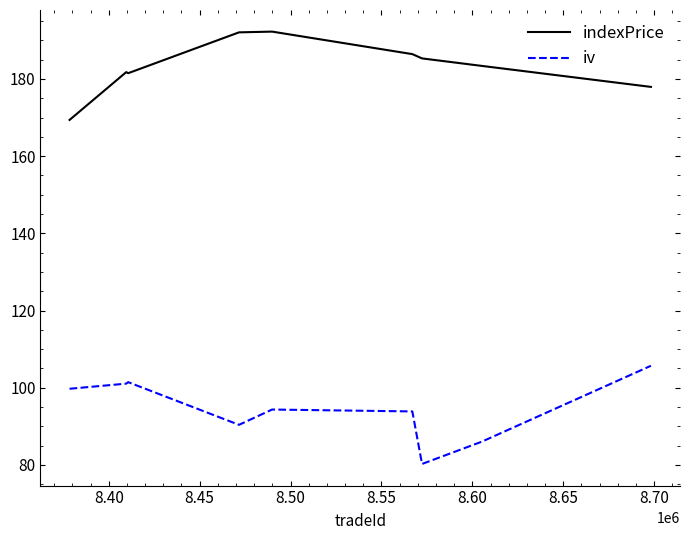

Which series has the largest total across all categories?

indexPrice